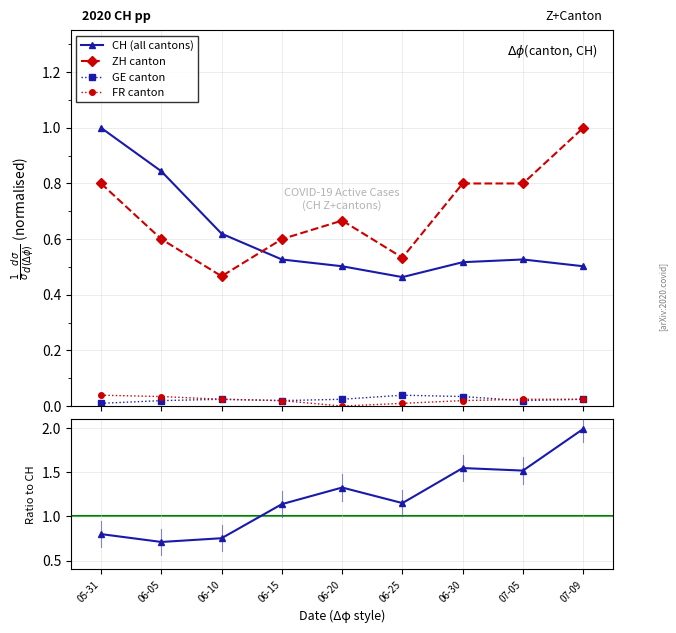

Which category has the lowest value in the CH (all cantons) series?

06-25